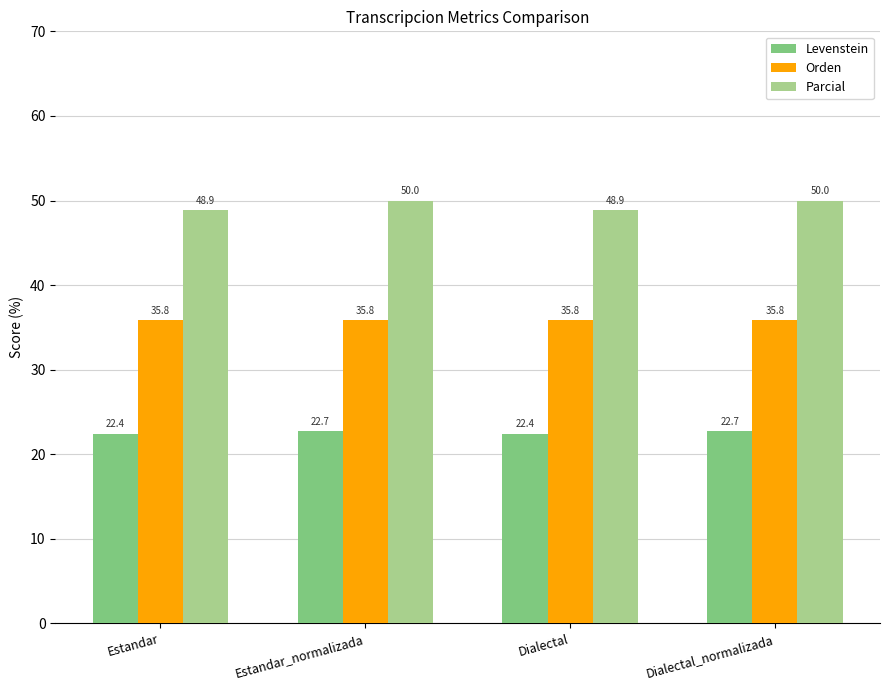

What is the approximate value of Orden at Dialectal_normalizada?

35.8